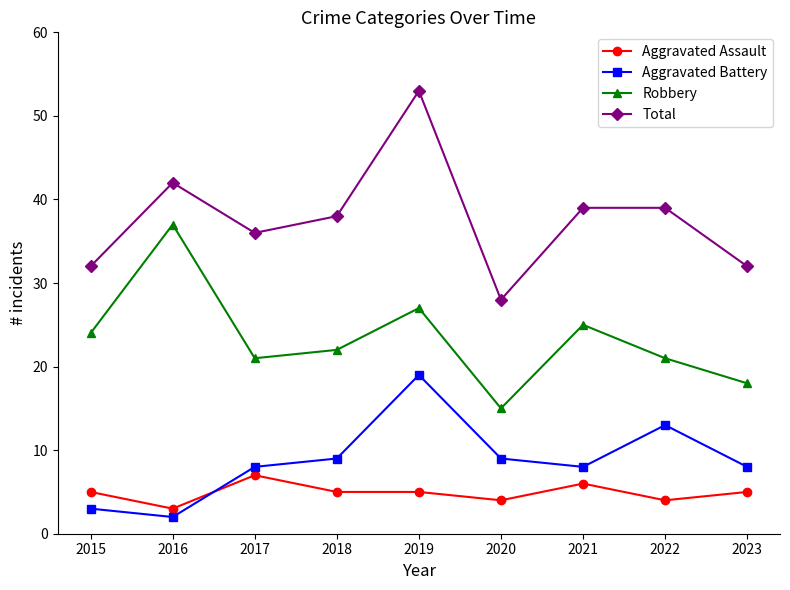

Reading left to right, extract all data points from this chart.

Aggravated Assault: 5	3	7	5	5	4	6	4	5
Aggravated Battery: 3	2	8	9	19	9	8	13	8
Robbery: 24	37	21	22	27	15	25	21	18
Total: 32	42	36	38	53	28	39	39	32